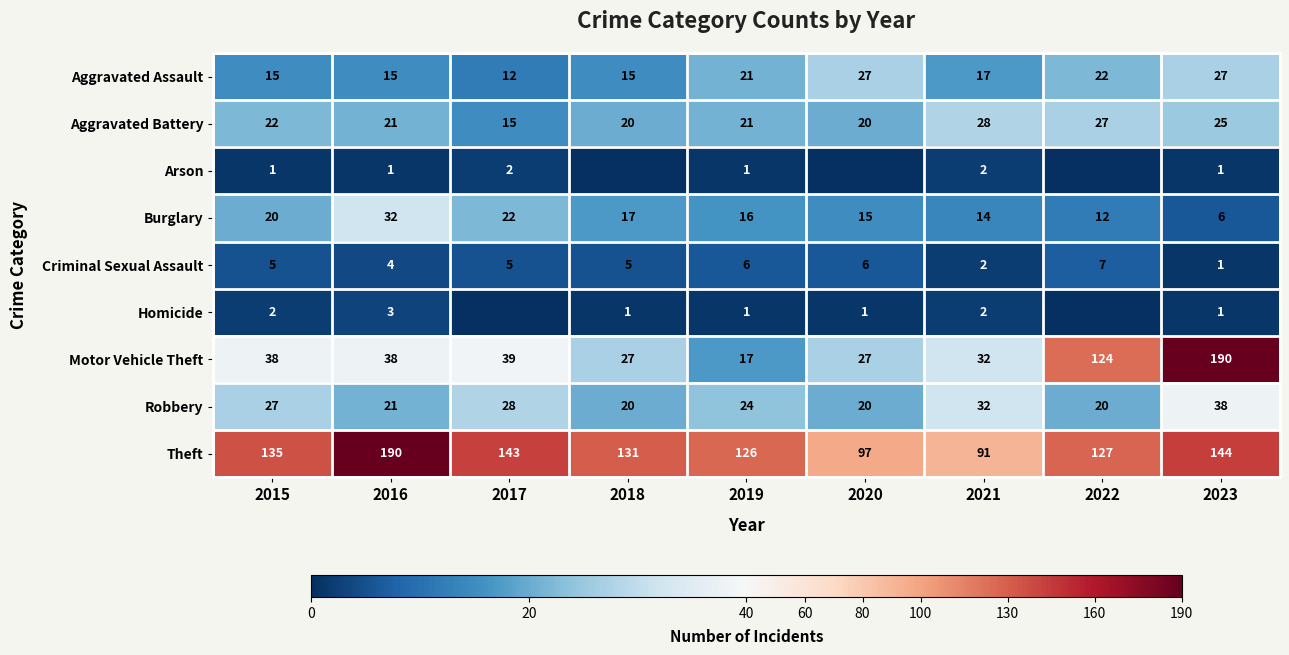

Rank the categories by Theft value from lowest to highest.

2021, 2020, 2019, 2022, 2018, 2015, 2017, 2023, 2016